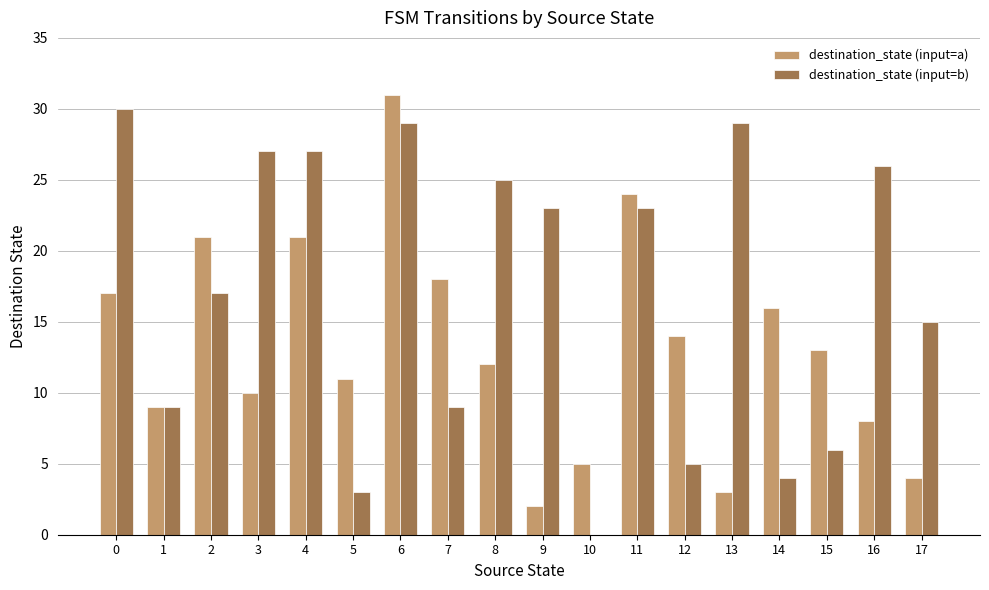

Which series has the largest total across all categories?

destination_state (input=b)